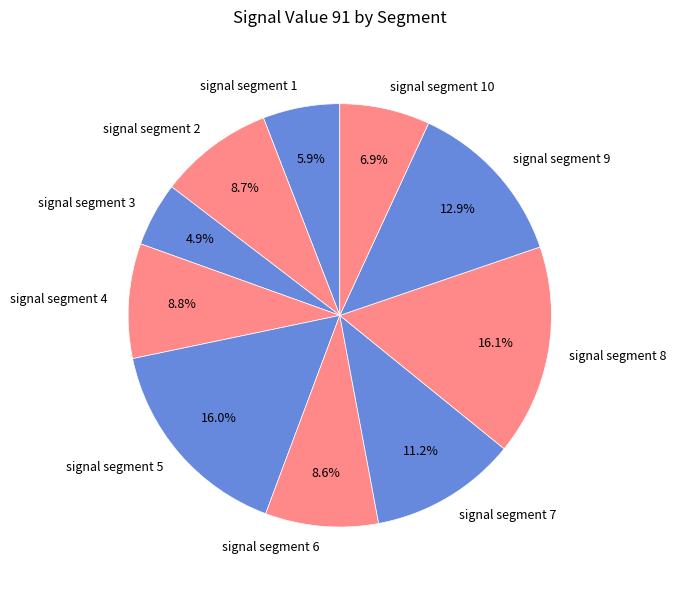

How much of the chart is everything except signal segment 7?

88.8%